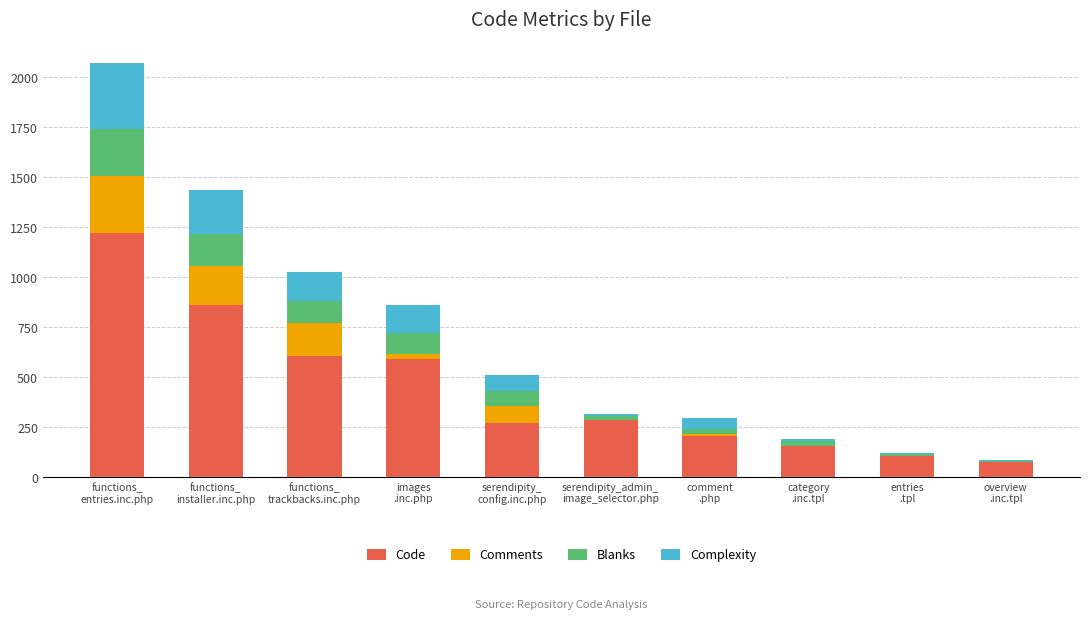

What is the highest value of the Code series?

1223